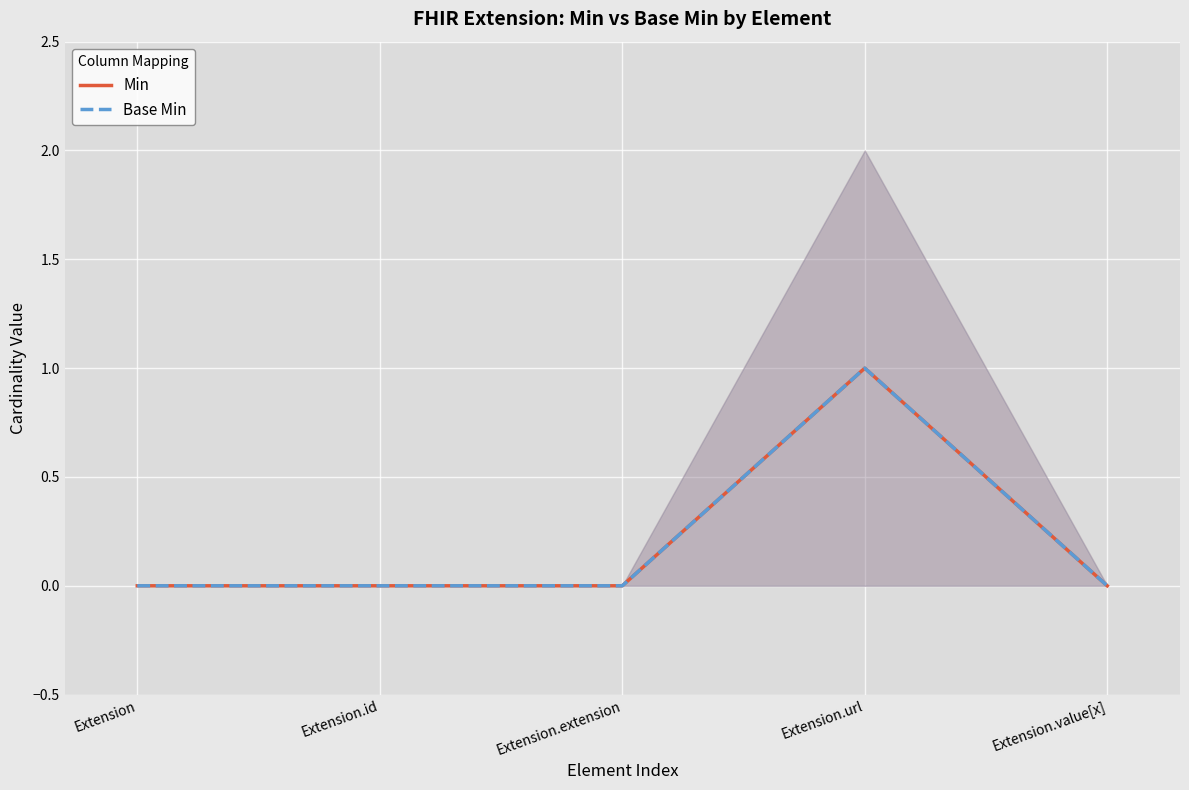

The Base Min series shows 0 at Extension.extension. True or false?

False